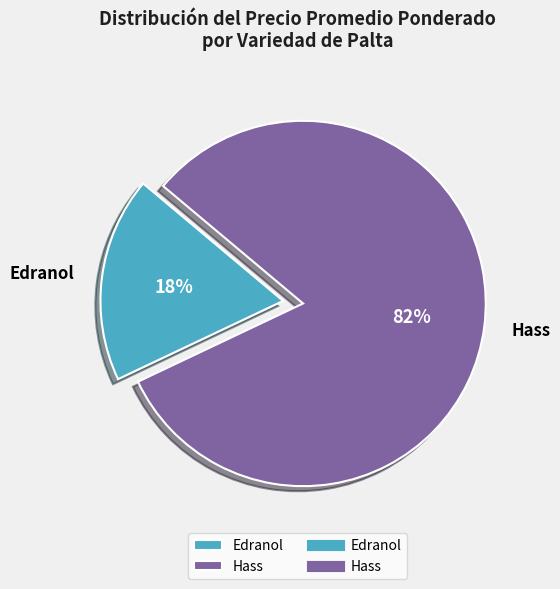

Is the sum of Hass and Edranol greater than half?

Yes